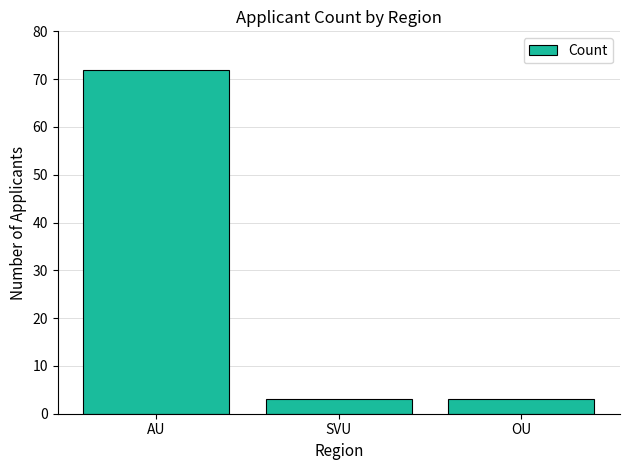

What is the minimum value shown in the chart?

3